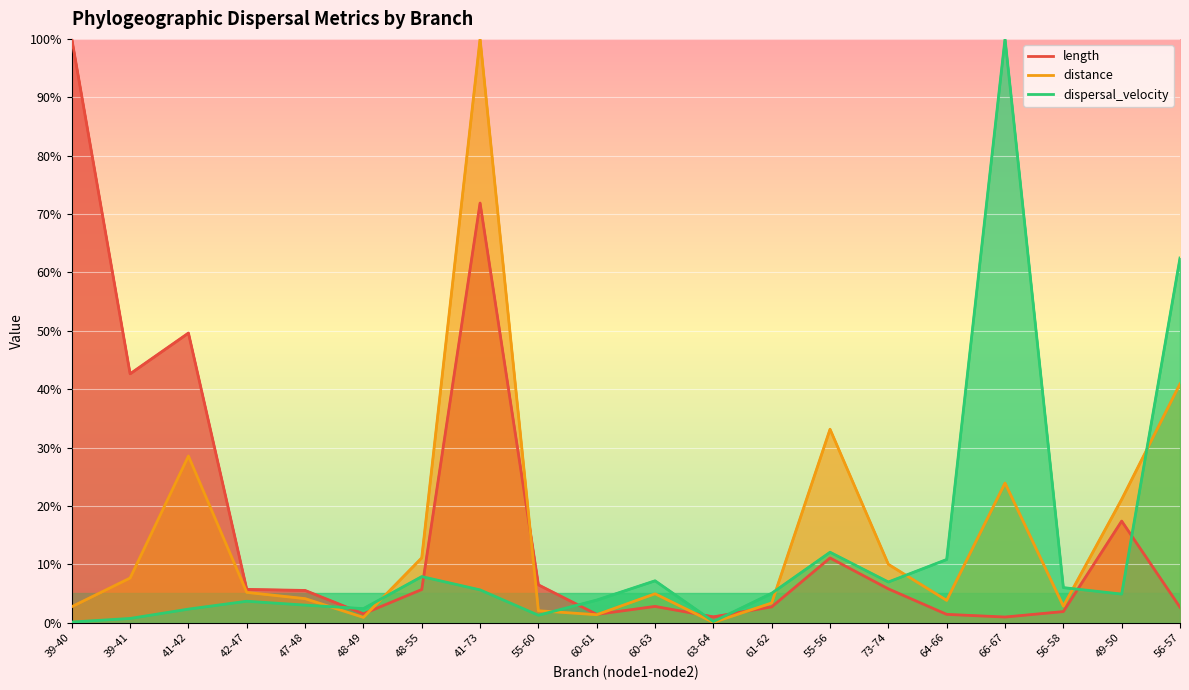

At how many categories does at least one series exceed 64?

3